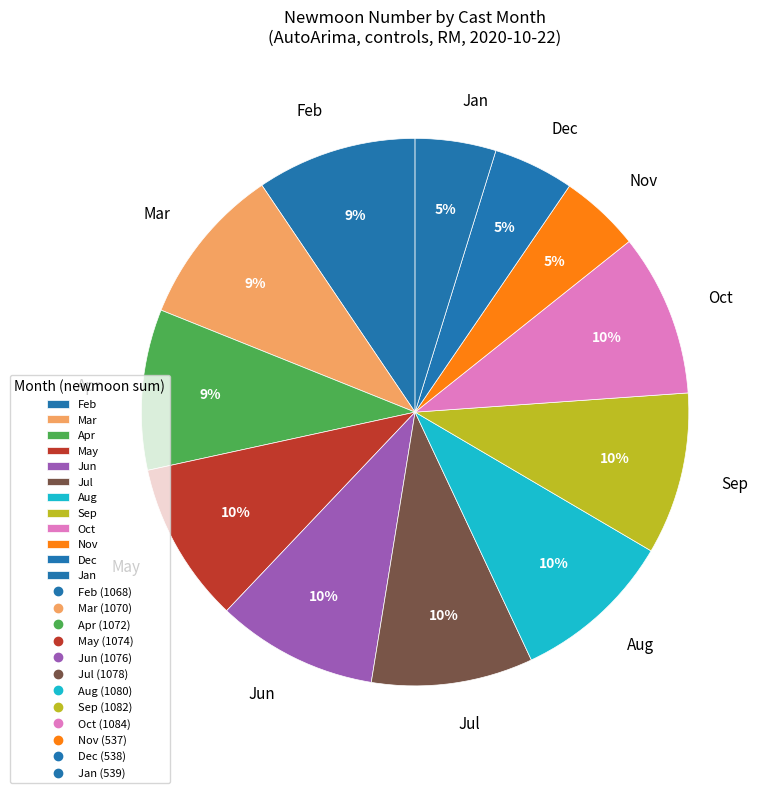

How many slices are in this pie chart?

12